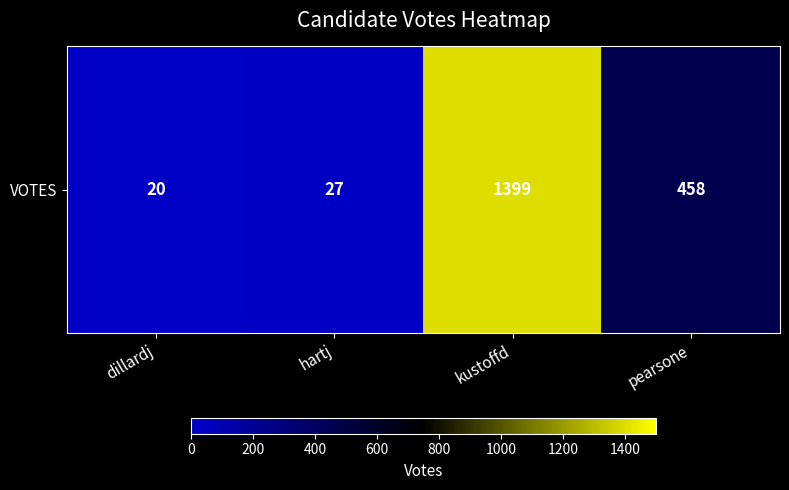

Reading right to left, list all the values displayed in this chart.

458	1399	27	20